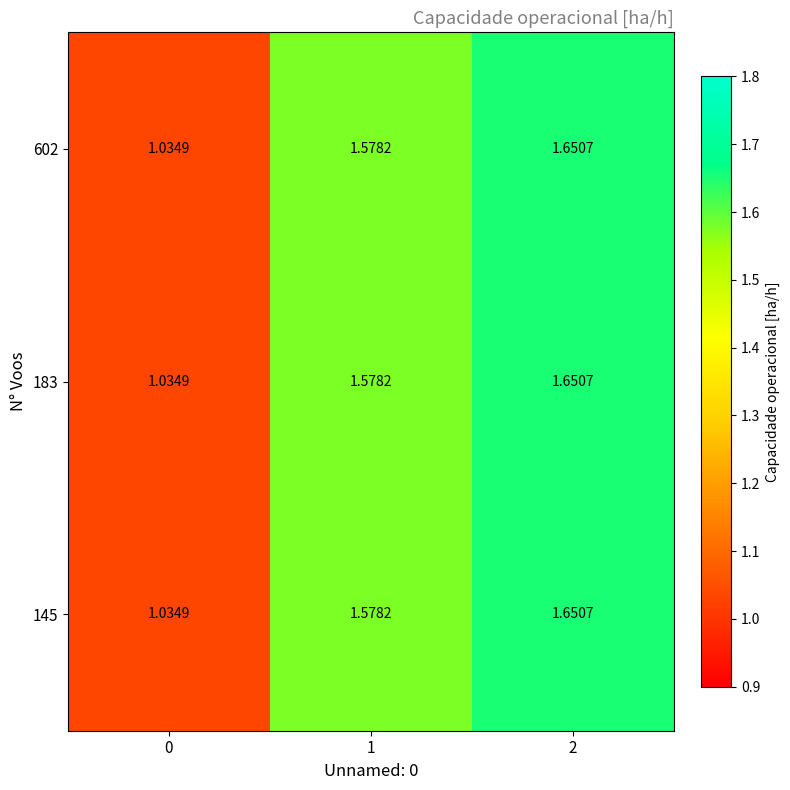

Which category has the highest value across all series?

2